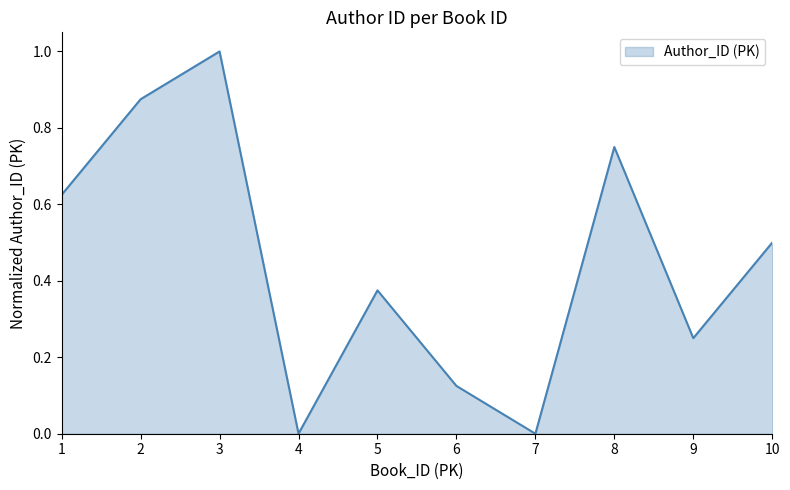

The value at 10 is 0.7. True or false?

False